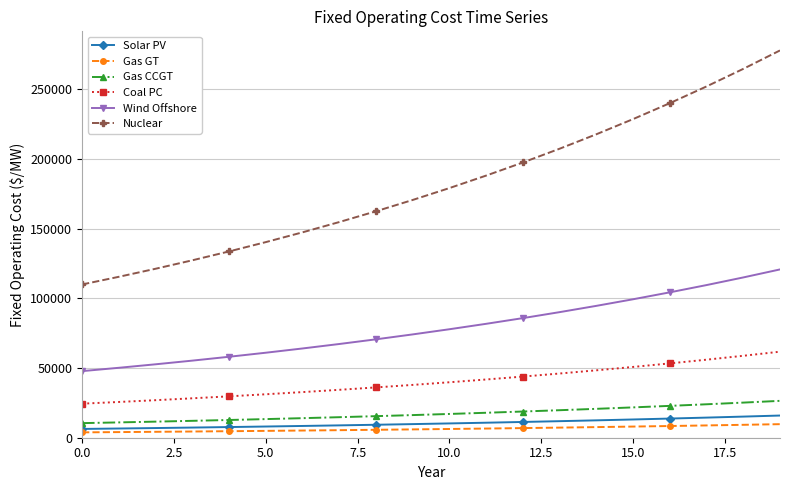

What is the greatest value displayed?

277964.5